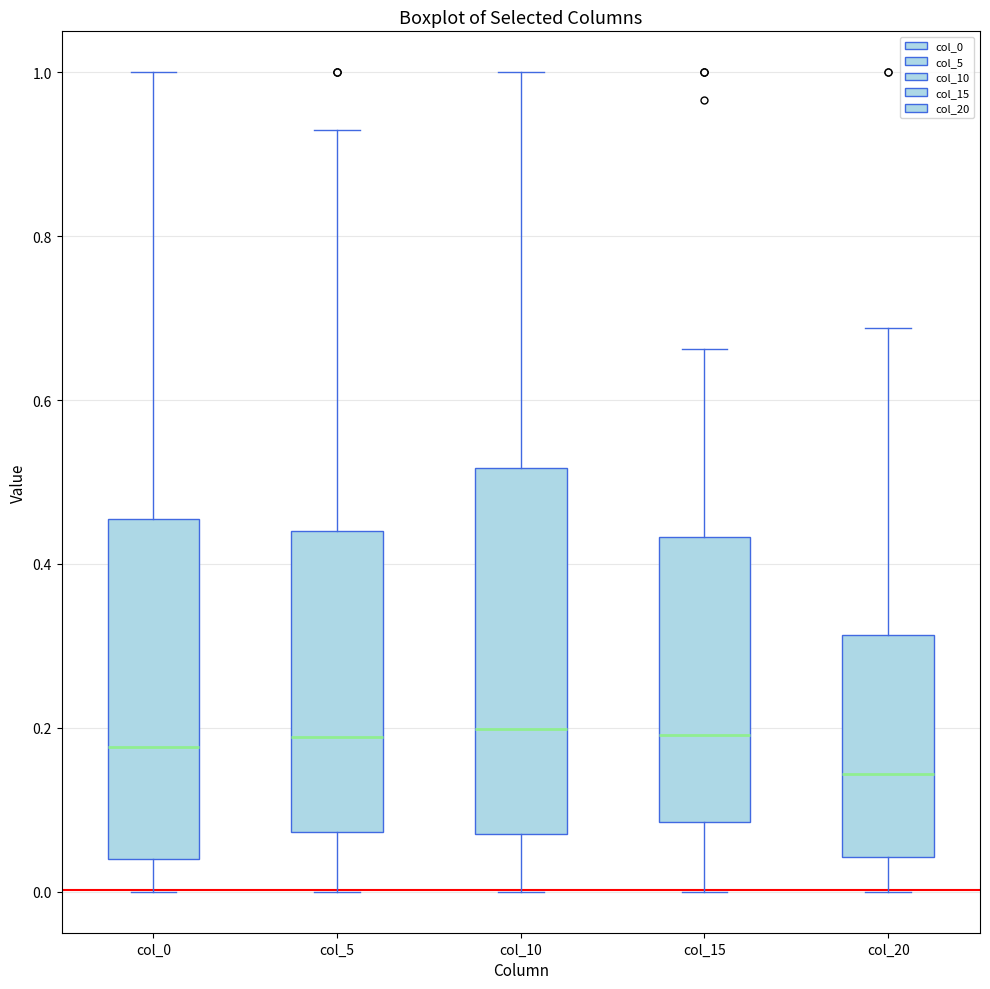

Reading left to right, transcribe this box plot: for each box, give where its median line is, the range the box spans, and where its two whiskers end, as read against the y-axis. The values are not printed on the chart, so give them approximately, as read against the axis.

col_0: median 0.18, box 0.04 to 0.46, whiskers 0.00 to 1.00
col_5: median 0.18, box 0.08 to 0.44, whiskers 0.00 to 0.92
col_10: median 0.20, box 0.08 to 0.52, whiskers 0.00 to 1.00
col_15: median 0.20, box 0.08 to 0.44, whiskers 0.00 to 0.66
col_20: median 0.14, box 0.04 to 0.32, whiskers 0.00 to 0.68